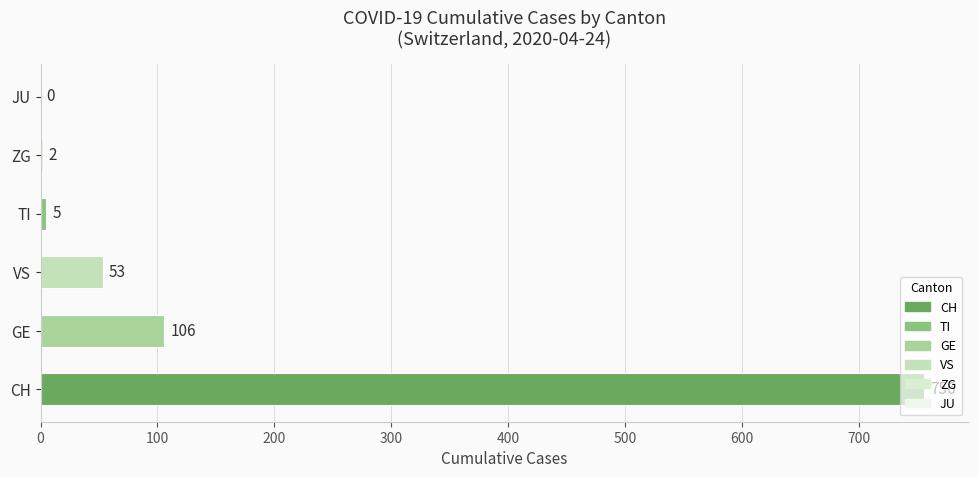

What is the change in value from VS to JU?

-53